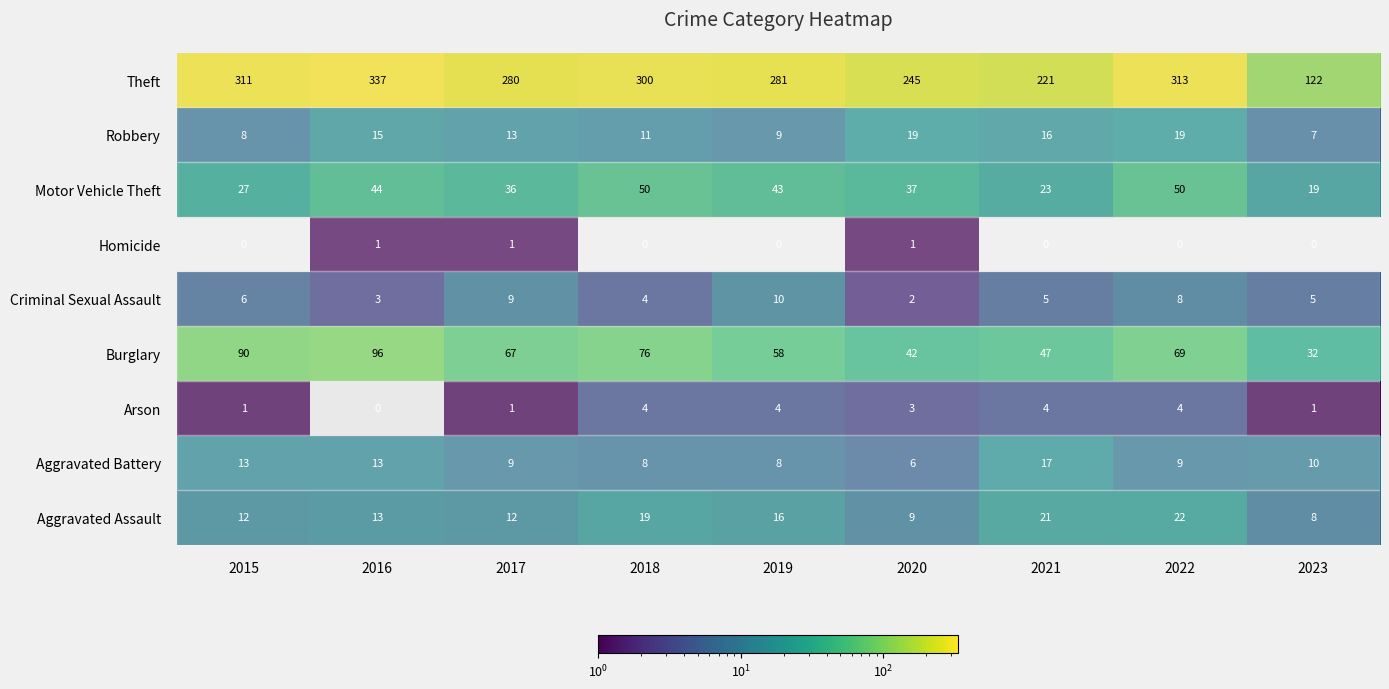

How many series are shown in this chart?

9